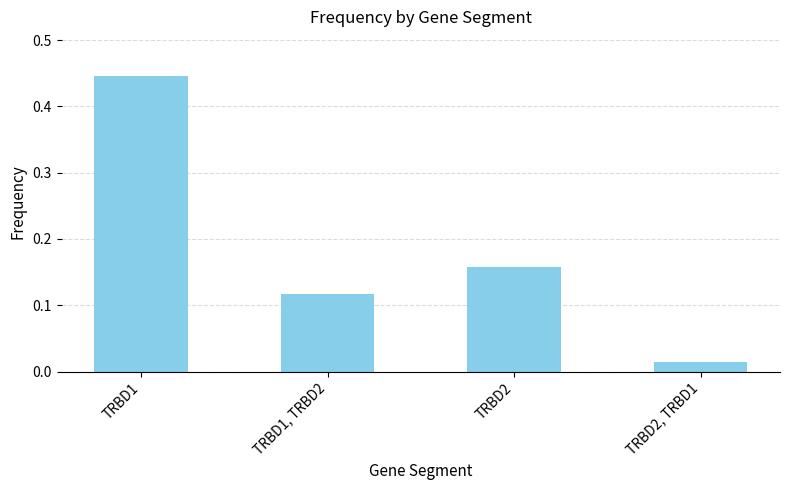

Rank the categories by value from highest to lowest.

TRBD1, TRBD2, TRBD1, TRBD2, TRBD2, TRBD1